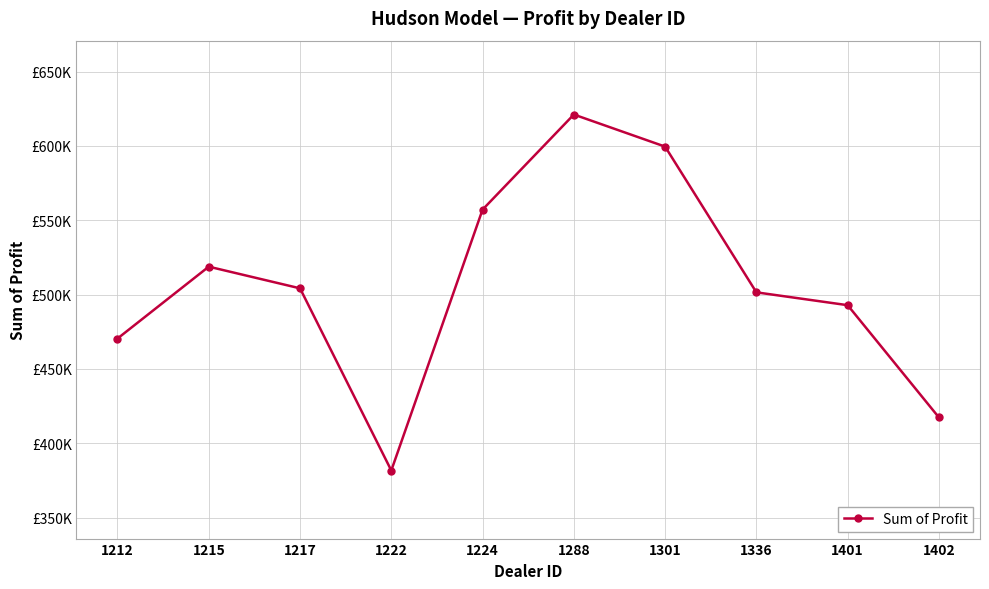

Does the chart have visible grid lines?

Yes